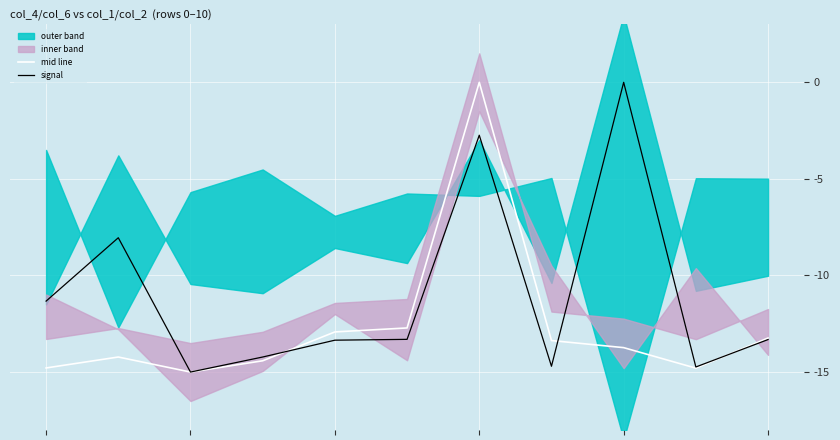

Reading right to left, what are all the values shown in this chart?

mid line: -13.2	-14.8	-13.7	-13.4	0.0	-12.7	-12.9	-14.4	-15.0	-14.2	-14.8
signal: -13.3	-14.7	0.0	-14.7	-2.7	-13.3	-13.4	-14.2	-15.0	-8.0	-11.3